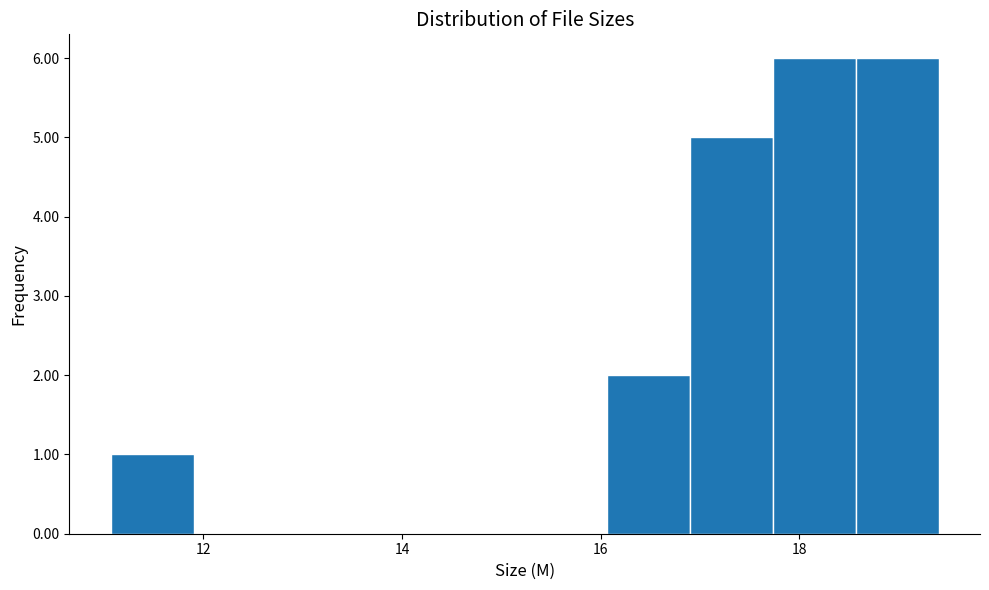

Reading left to right, list every bar in this chart as the range it spans on the x-axis followed by its height. Neither the bar edges nor the heights are printed on the chart, so give them approximately, as read against the axes.

11.0 to 12.0: 1
12.0 to 12.8: 0
12.8 to 13.6: 0
13.6 to 14.4: 0
14.4 to 15.2: 0
15.2 to 16.0: 0
16.0 to 17.0: 2
17.0 to 17.8: 5
17.8 to 18.6: 6
18.6 to 19.4: 6